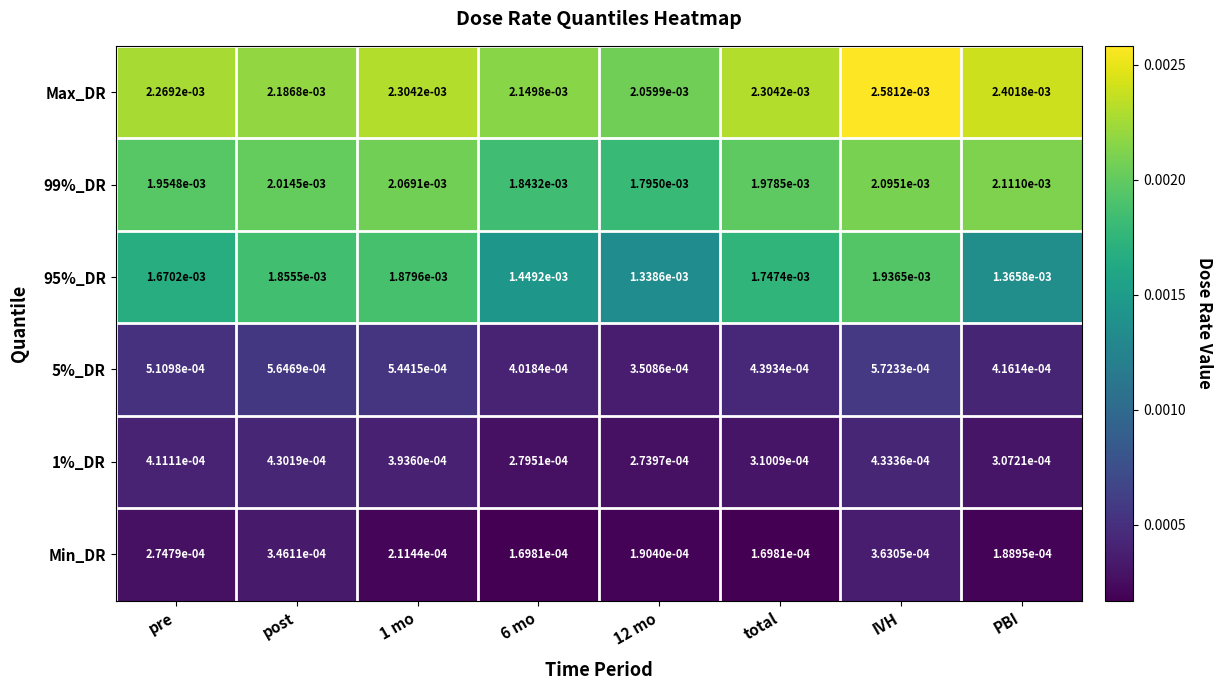

At which category is the sum across all series the highest?

IVH